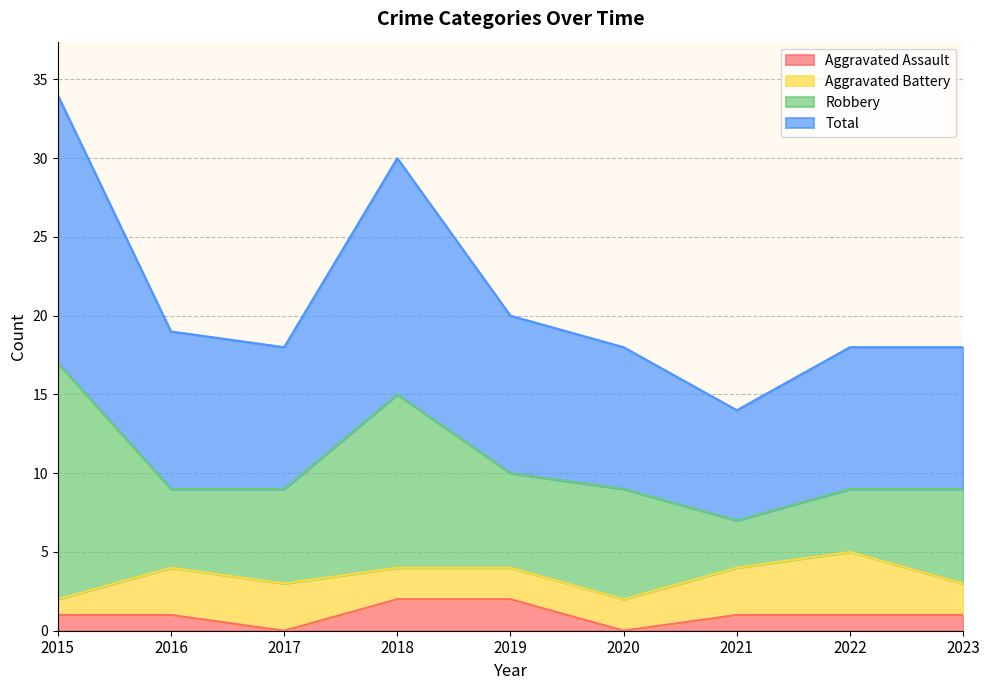

How many data points in Aggravated Assault are above 1?

2